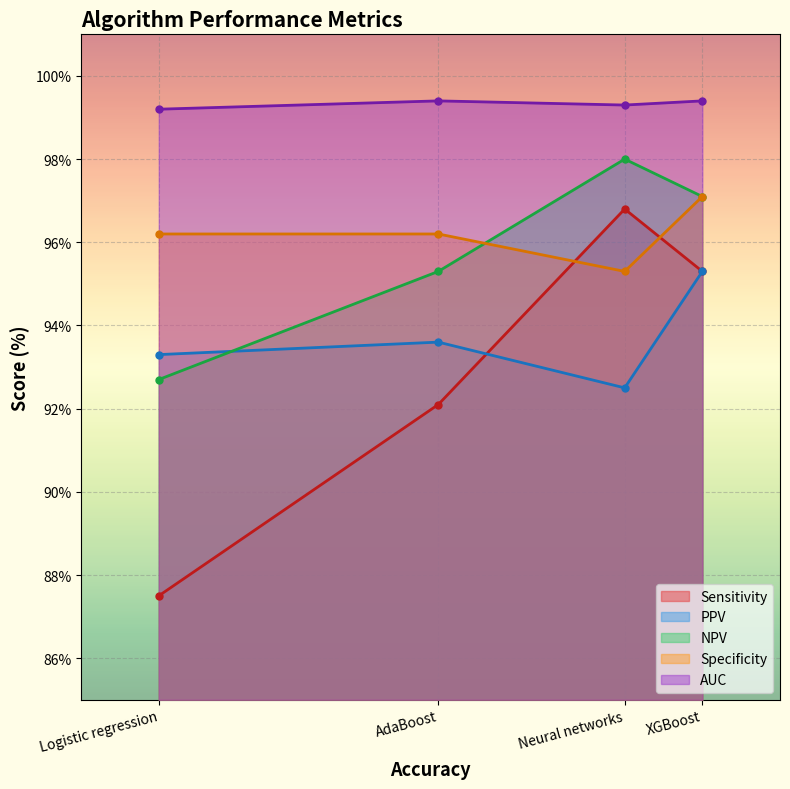

At which category is the sum across all series the highest?

XGBoost